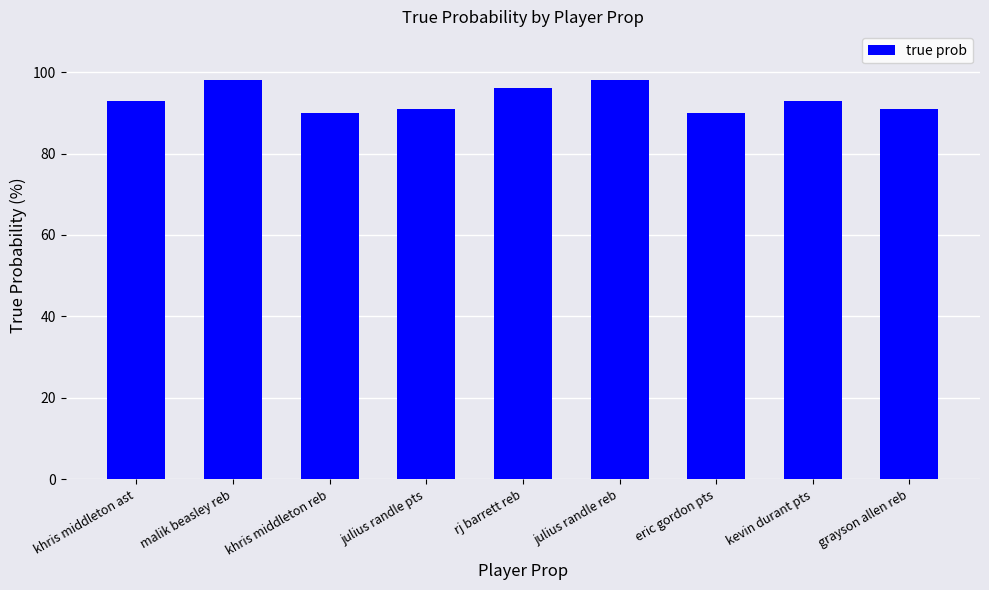

How many bars are there in total?

9